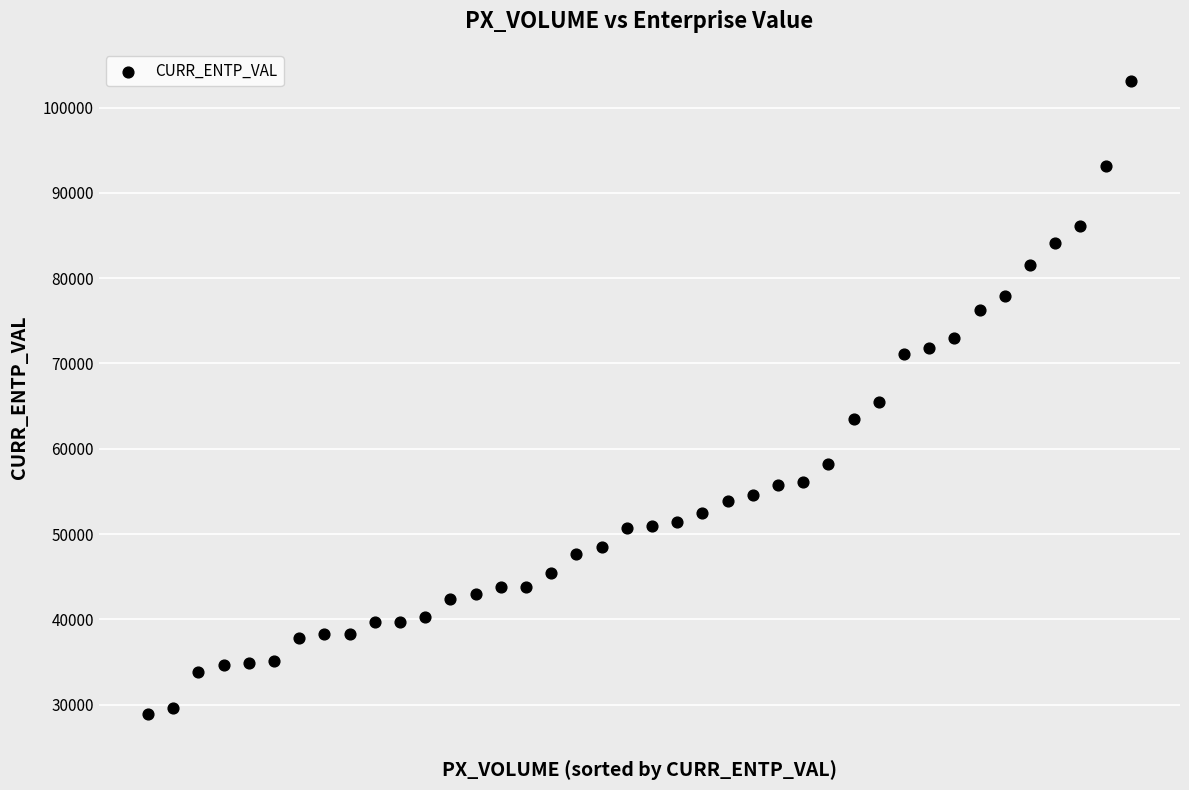

What is the range of Y values (max minus min)?

74317.9